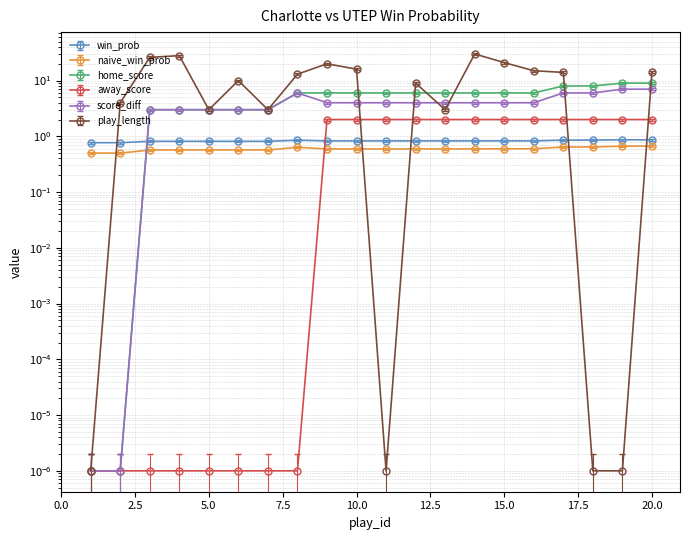

True or false: home_score and win_prob intersect in this chart.

True